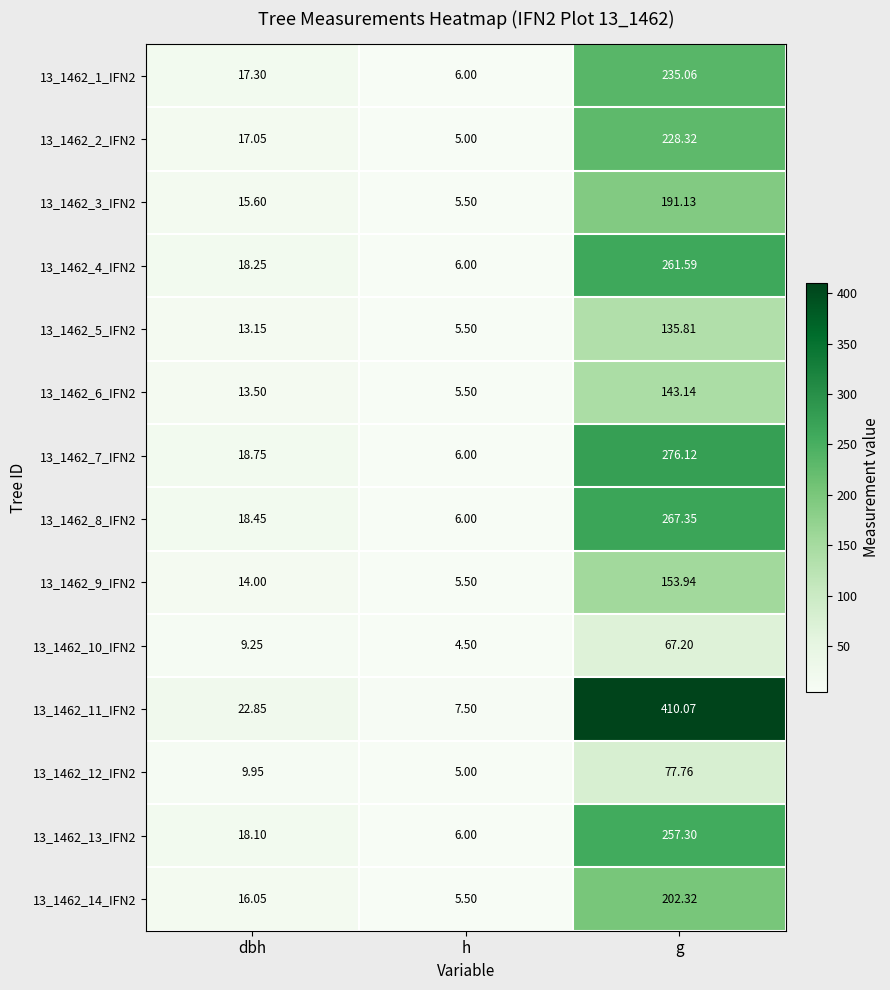

Which series has the largest range (max minus min)?

13_1462_11_IFN2